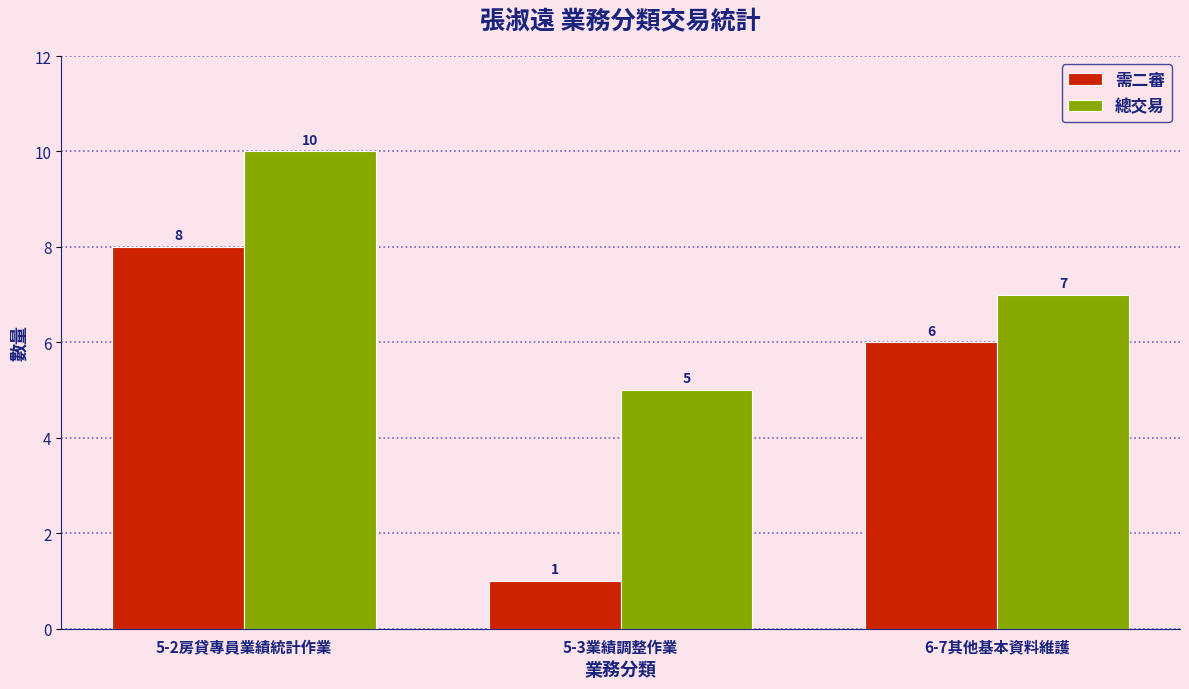

Reading right to left, list all the values displayed in this chart.

需二審: 6-7其他基本資料維護=6	5-3業績調整作業=1	5-2房貸專員業績統計作業=8
總交易: 6-7其他基本資料維護=7	5-3業績調整作業=5	5-2房貸專員業績統計作業=10